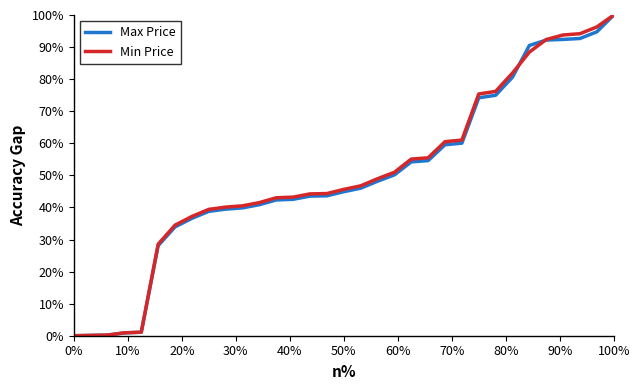

Where do Max Price and Min Price first cross each other?

26 and 27